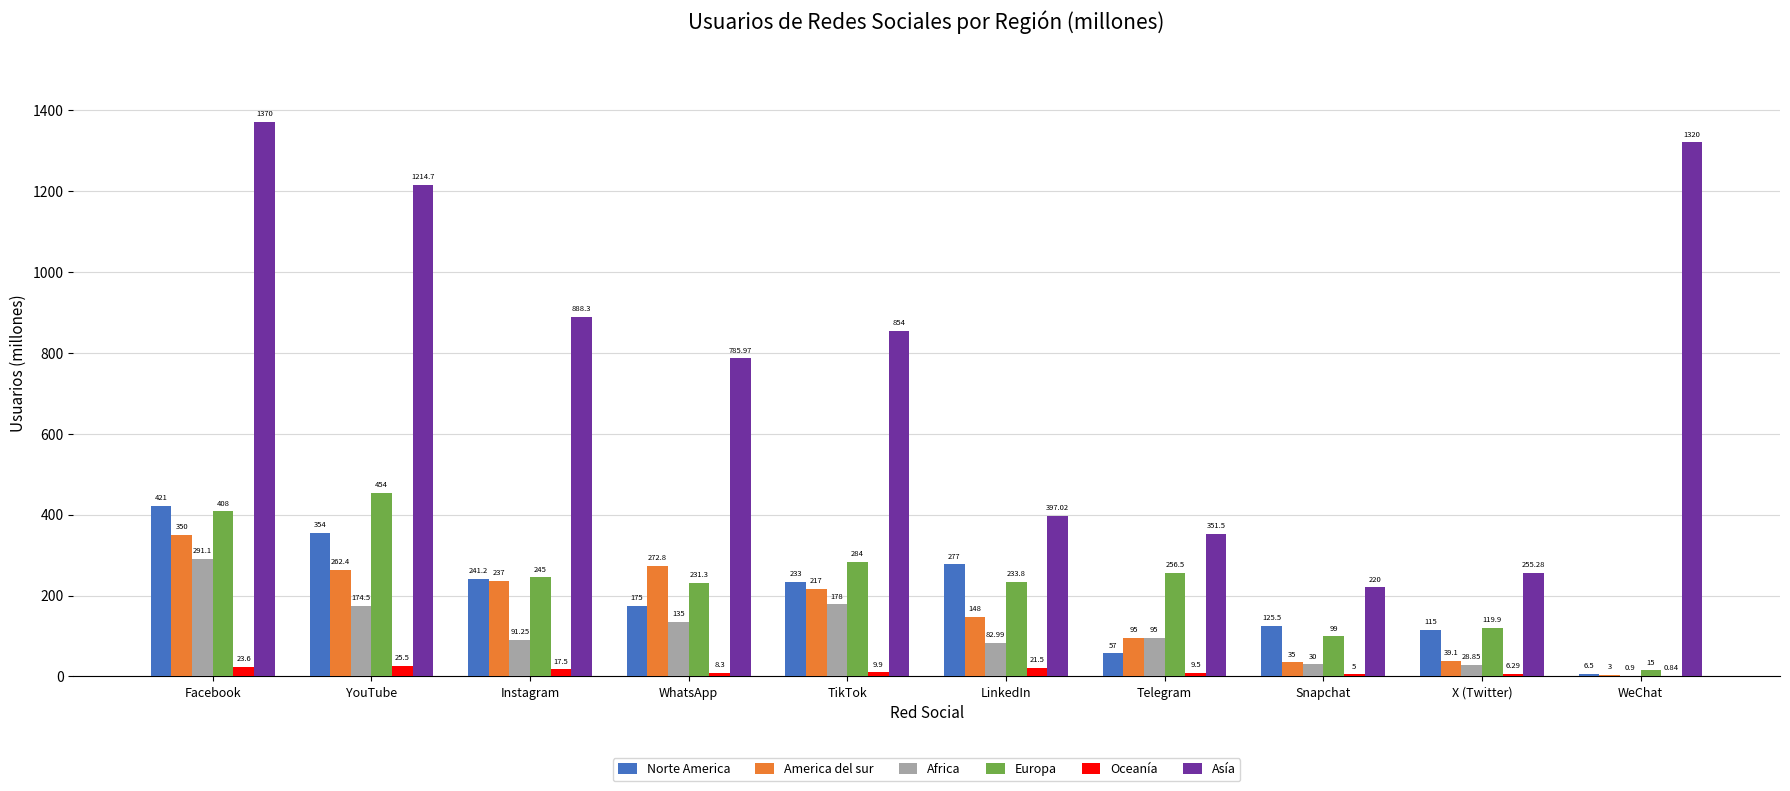

Is the value of Norte America at Facebook greater than the value of Africa at LinkedIn?

Yes